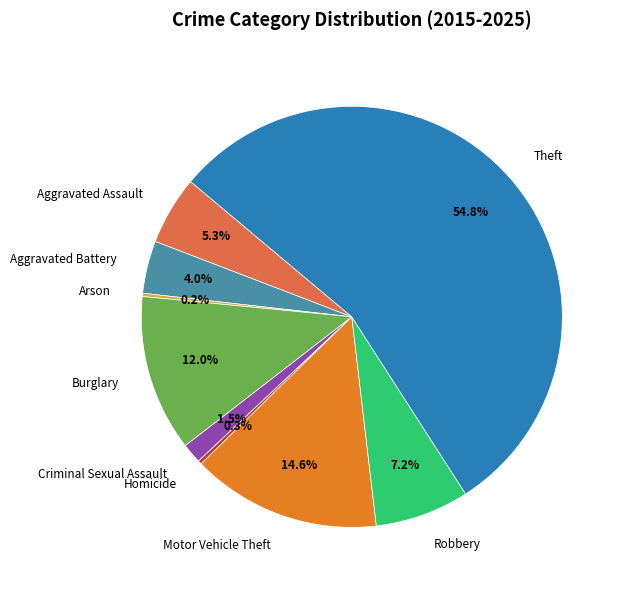

Which category has the biggest portion of the pie?

Theft